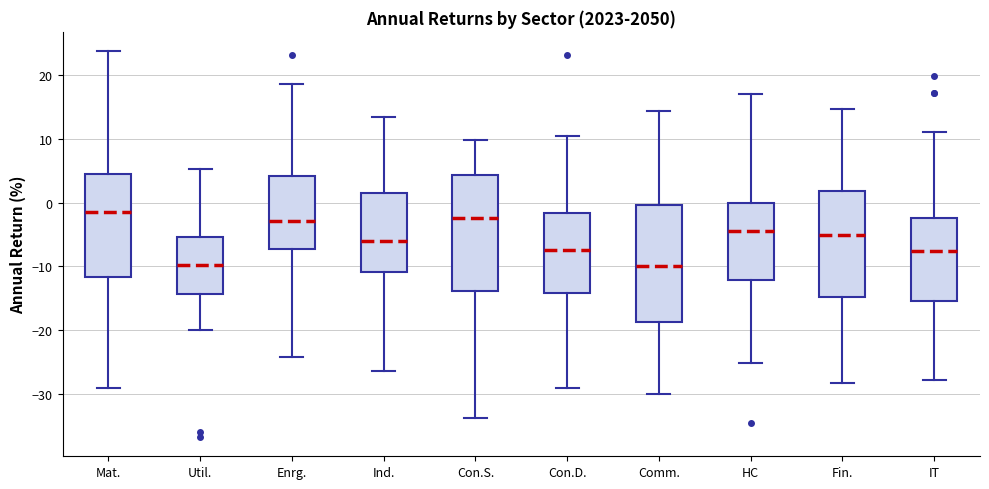

Where does the lower whisker of the box for IT end on the y-axis? The values are not printed on the chart, so give them approximately, as read against the axis.

-28